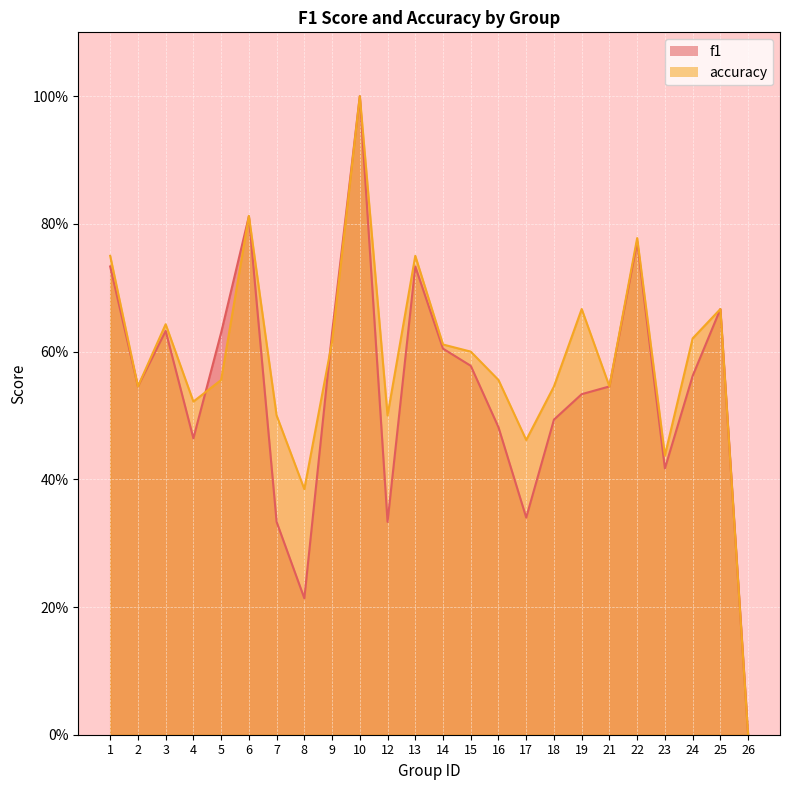

Does the chart display data point markers on the line(s)?

No